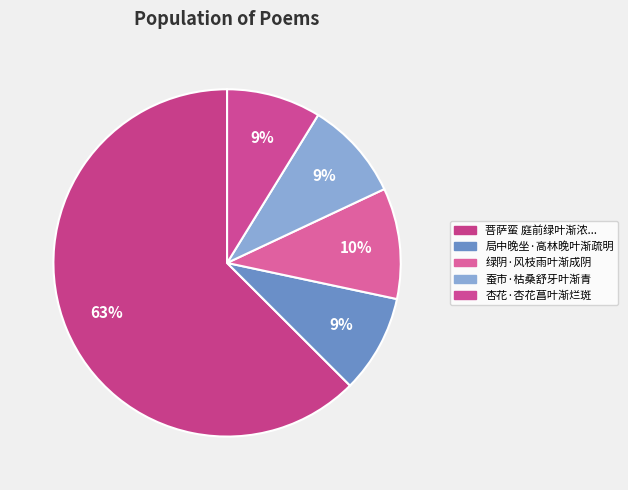

To the nearest percent, what is the average slice percentage?

20%